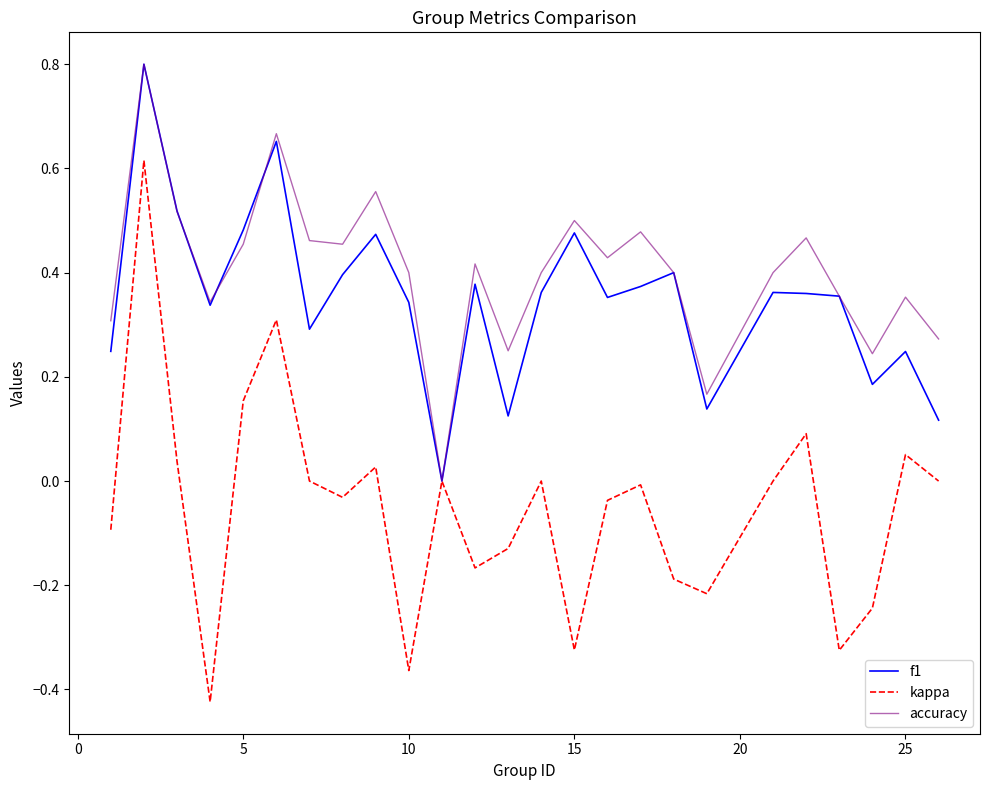

Count the number of data series in this chart.

3